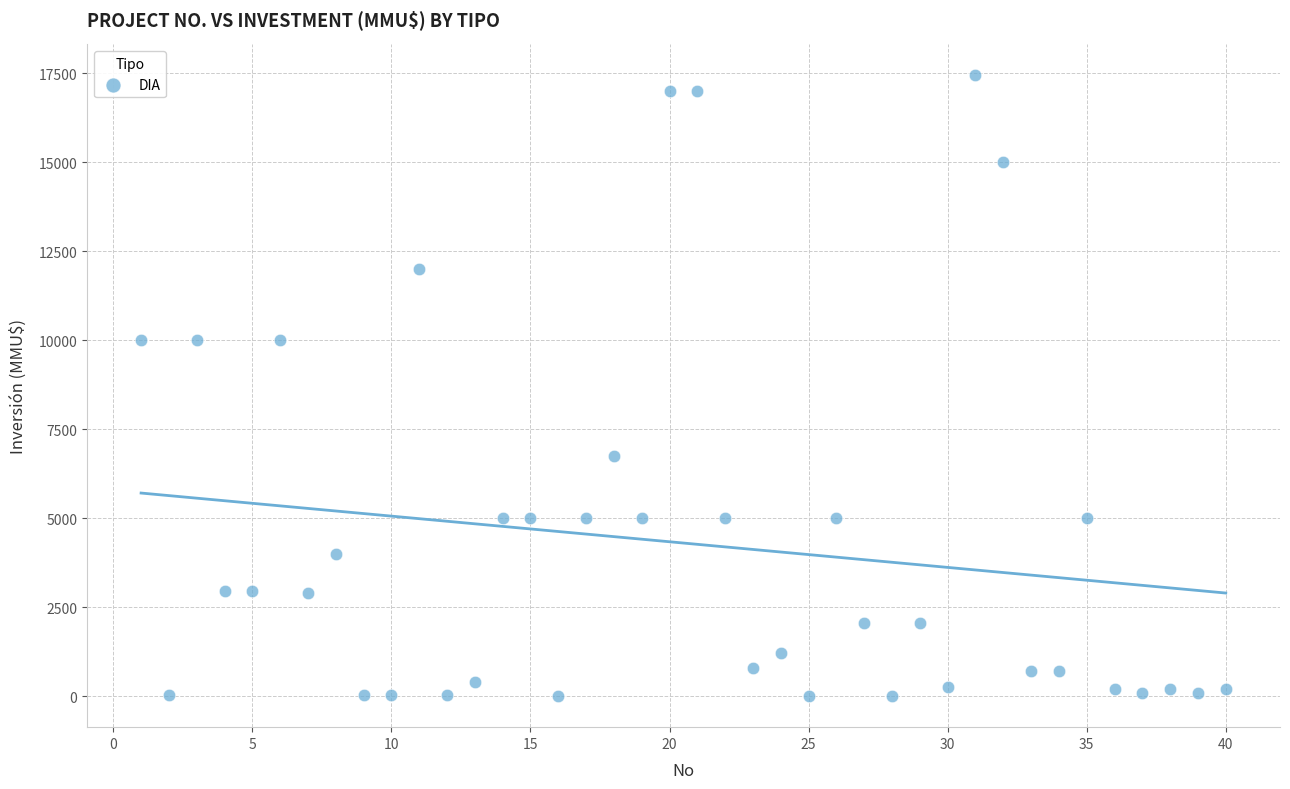

What is the range of X values (max minus min)?

39